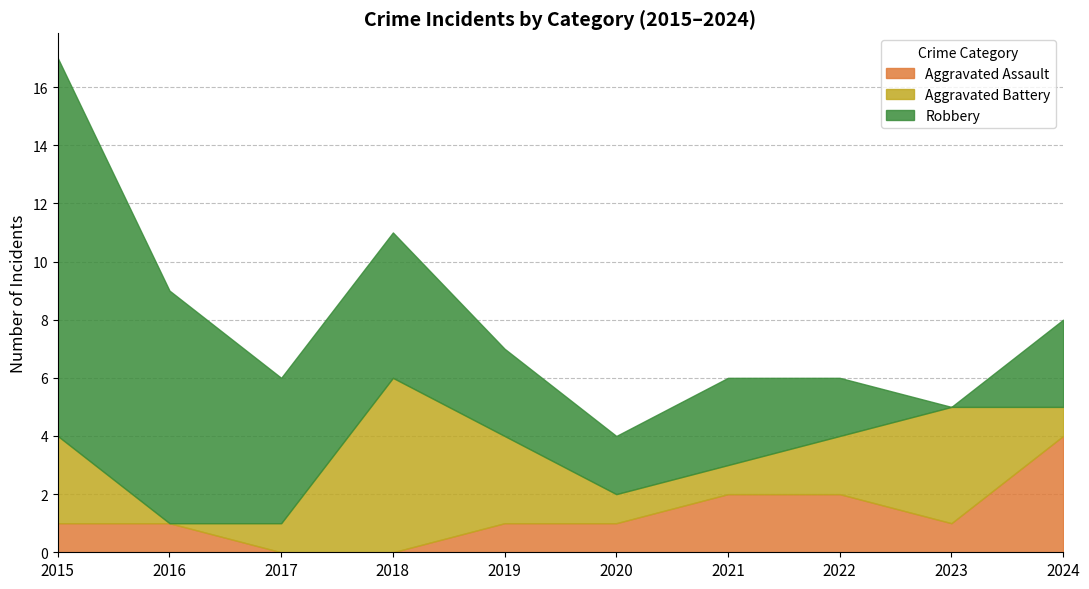

True or false: Robbery has a value of 3 at 2021.

True